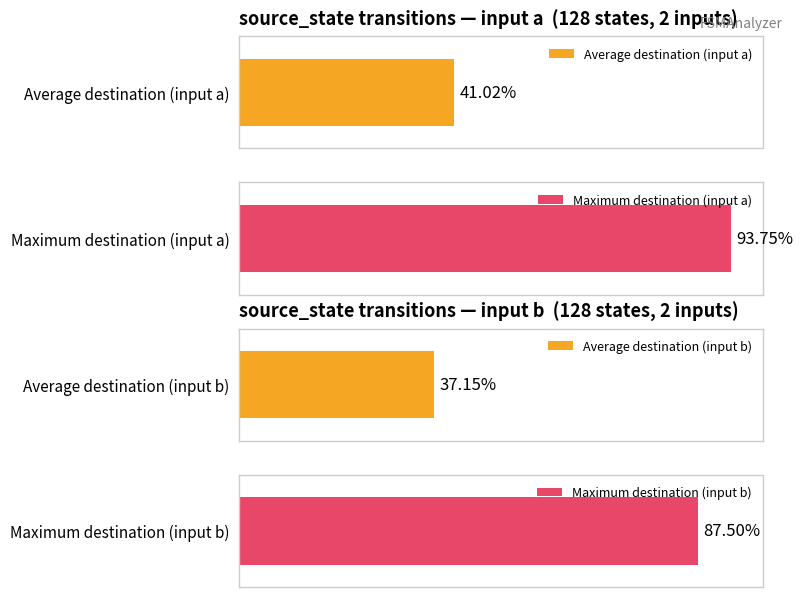

Is it true that destination_state_a equals 39 at state 16?

False